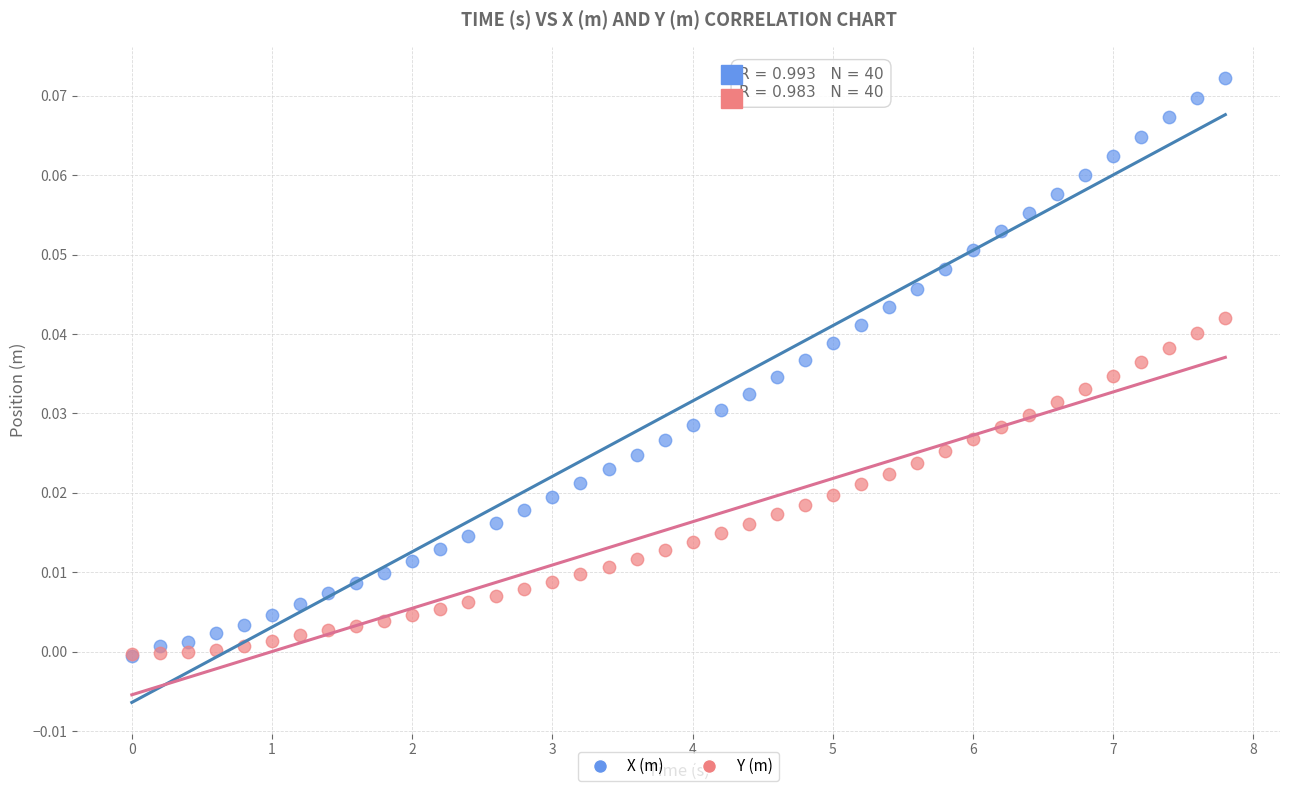

Which series reaches the maximum Y coordinate?

X (m)